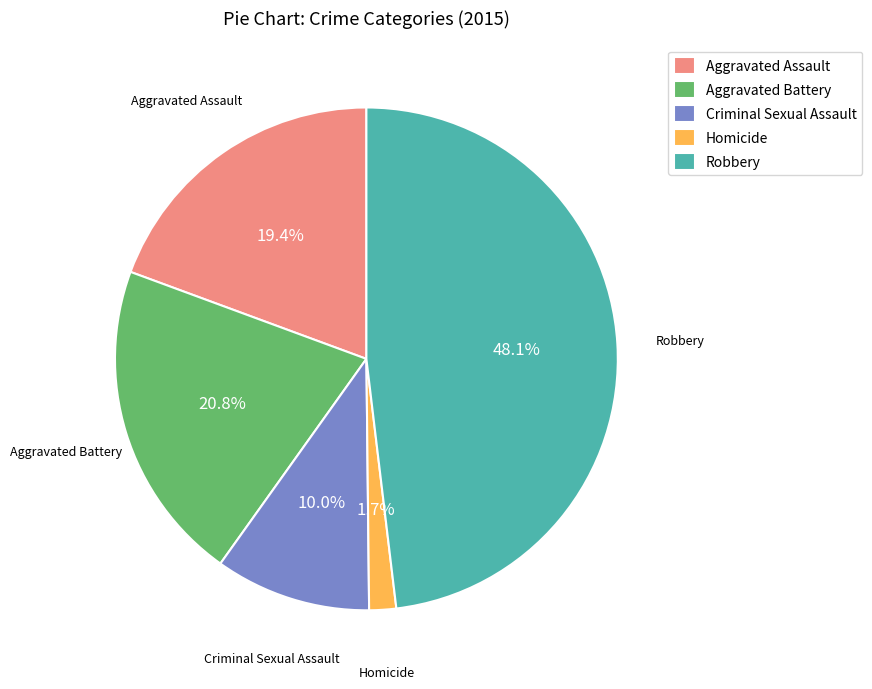

Approximately how many times larger is the value at Robbery compared to Criminal Sexual Assault?

4.8